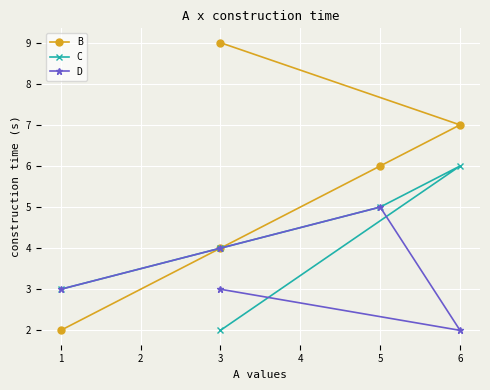

What is the difference between the B values at 1 and 3?

2